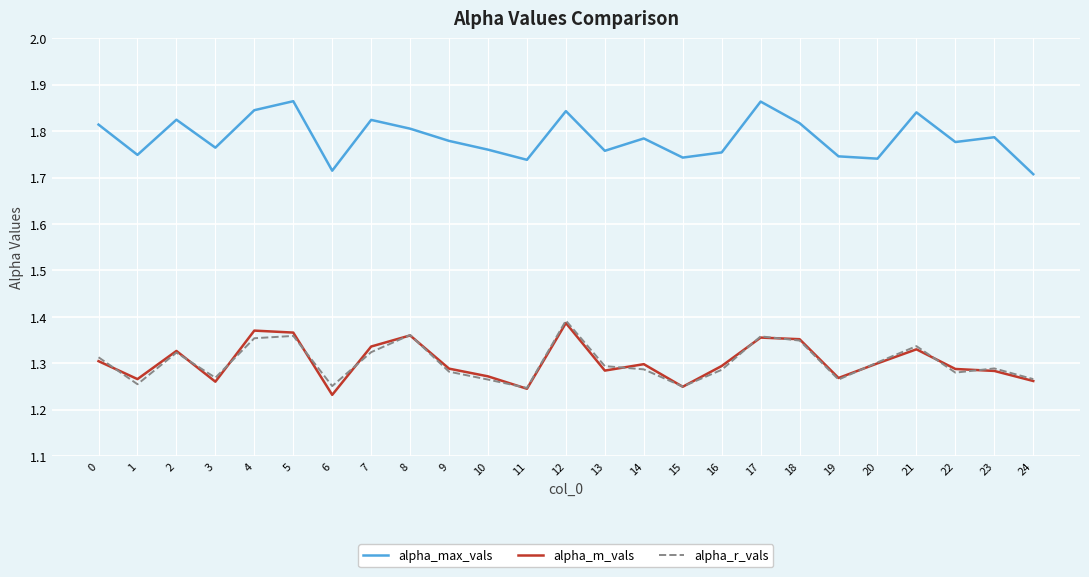

Which series has the largest total across all categories?

alpha_max_vals